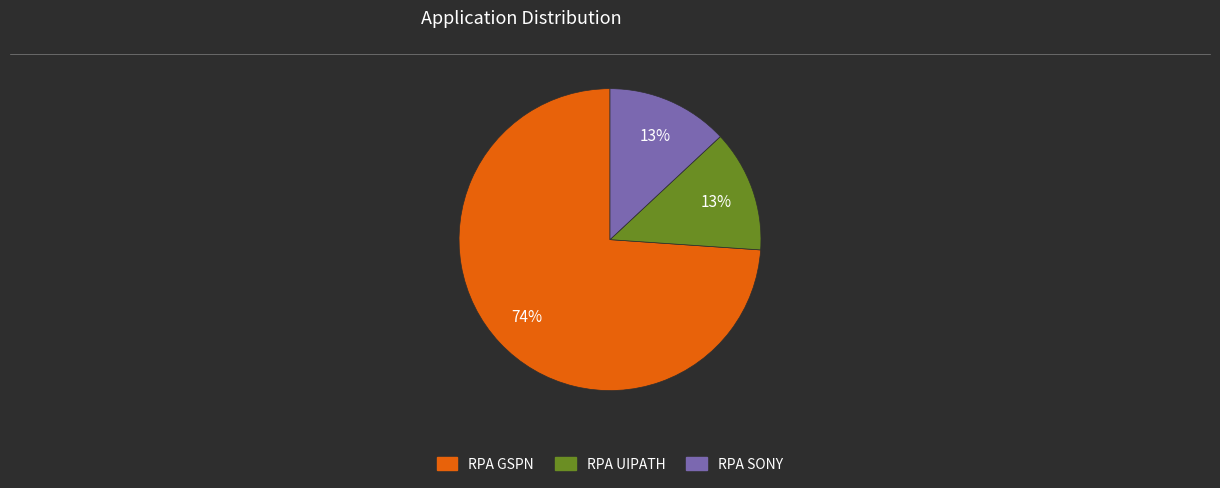

True or false: RPA GSPN accounts for 74% of the total.

True